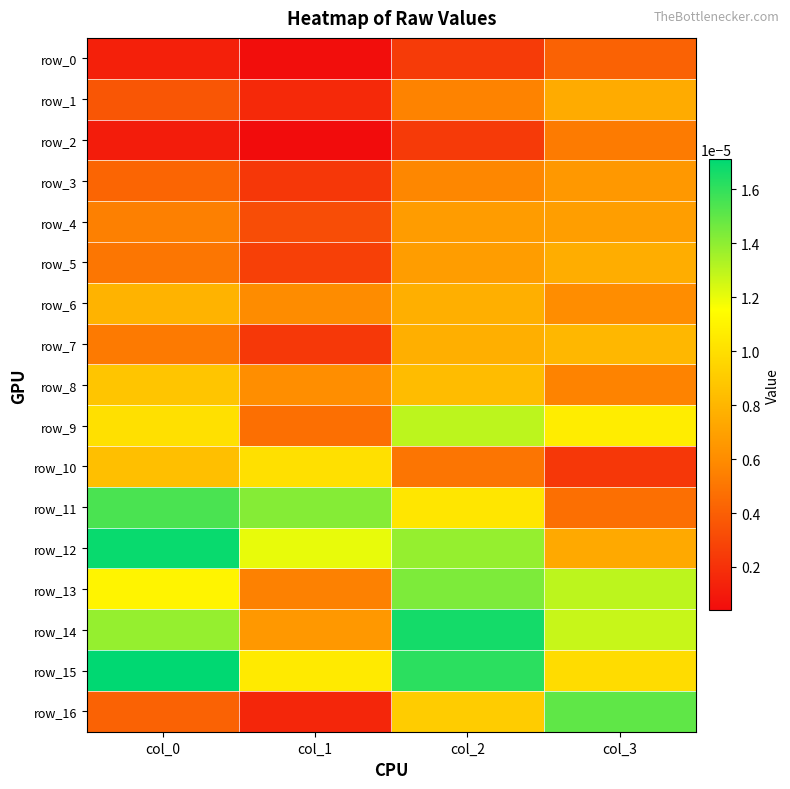

At which label does row_6 reach its minimum?

col_1